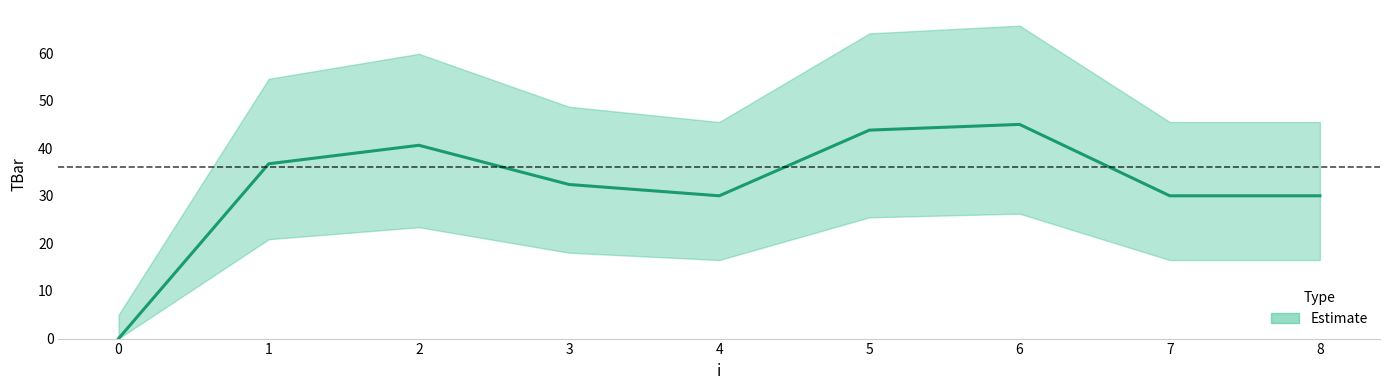

How many points are lower than both their immediate neighbors (excluding endpoints)?

1